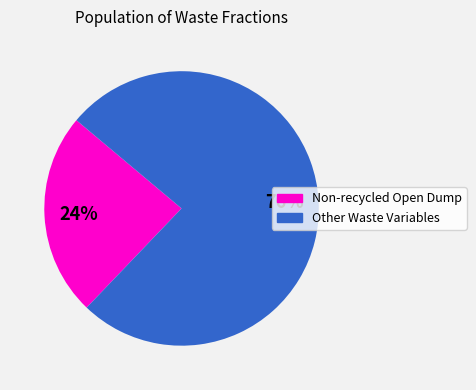

Do Other Waste Variables and Non-recycled Open Dump together represent more than half of the pie?

Yes